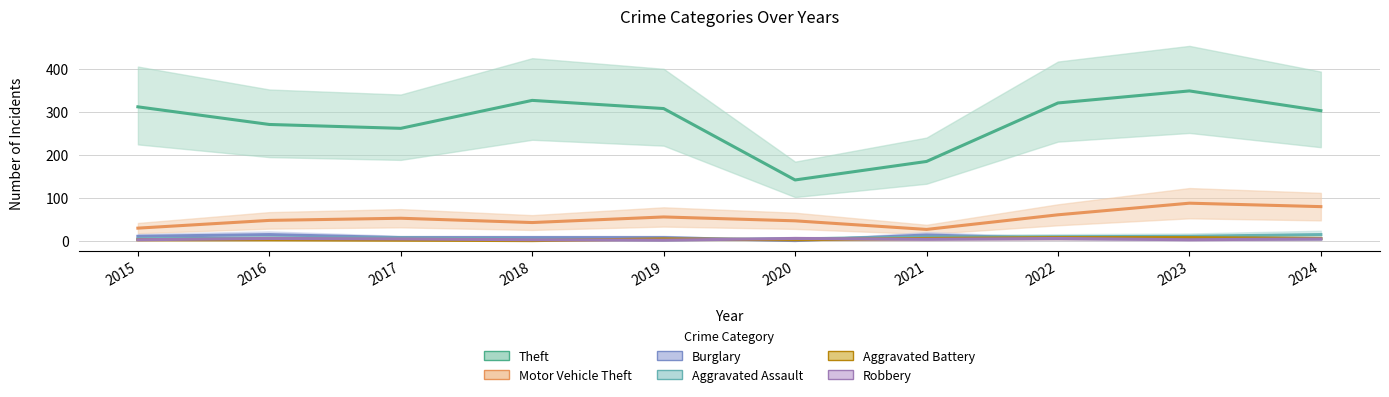

Where is Aggravated Assault nearest to the value 9?

2021